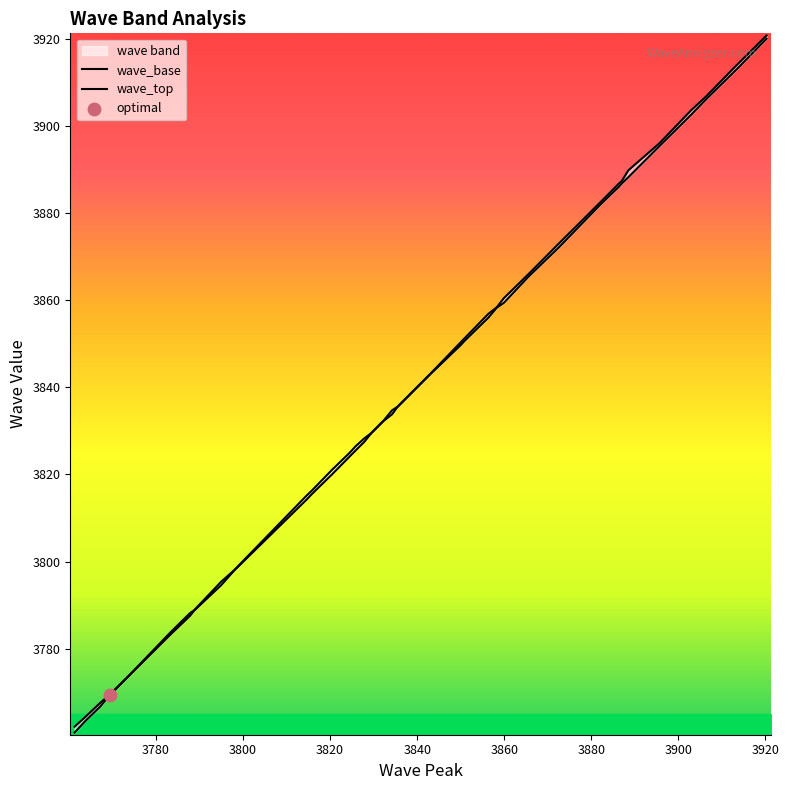

Which series has the largest total across all categories?

wave_top